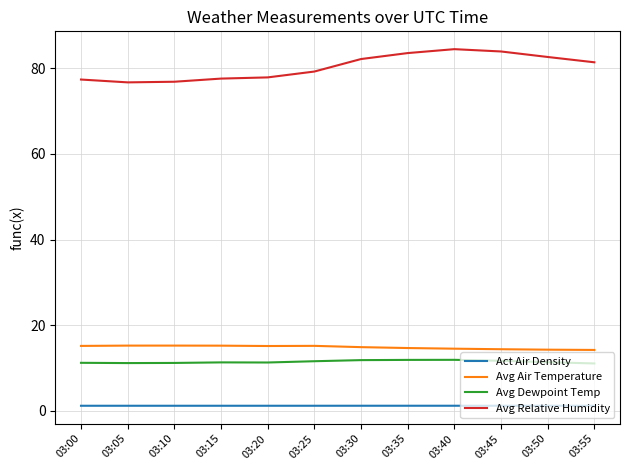

Is the value of Avg Relative Humidity at 03:25 greater than the value of Avg Air Temperature at 03:45?

Yes